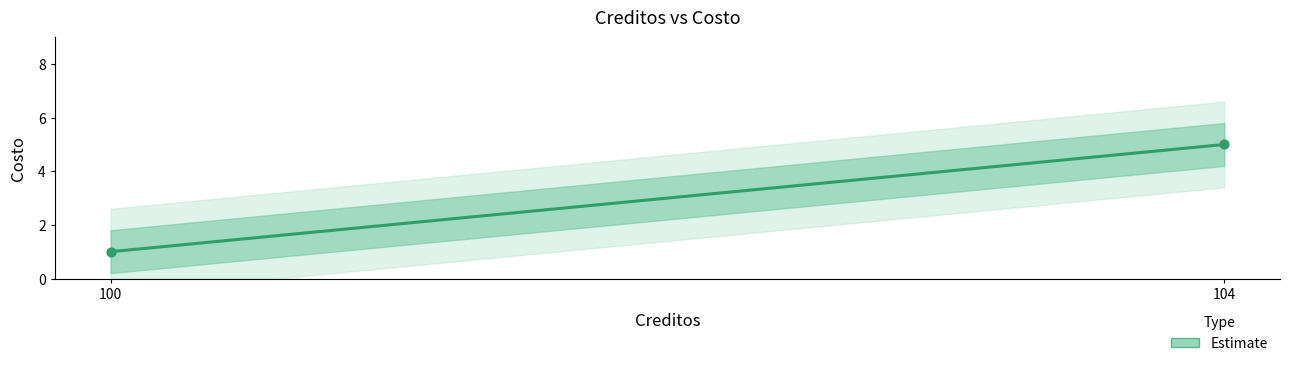

Which has a higher value, 104 or 100?

104